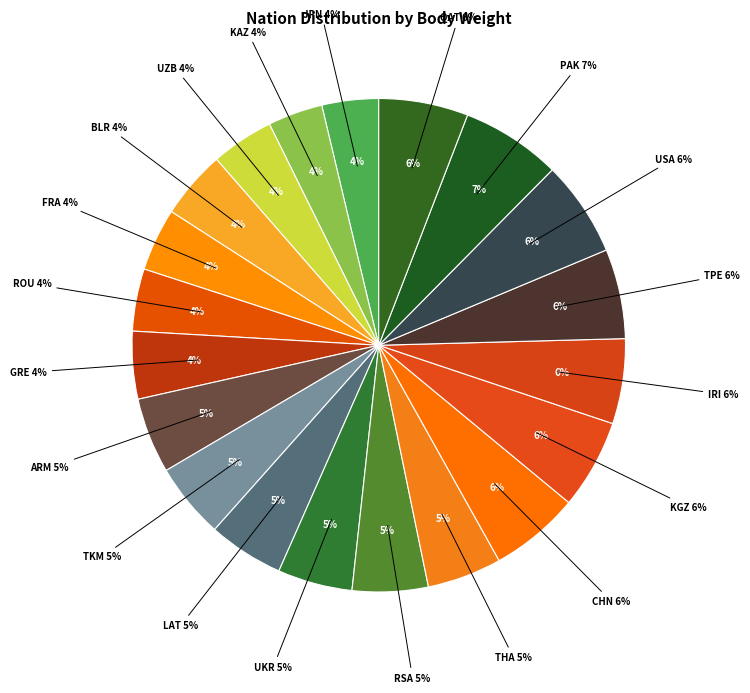

Is it true that ARM is 5% of the pie?

True